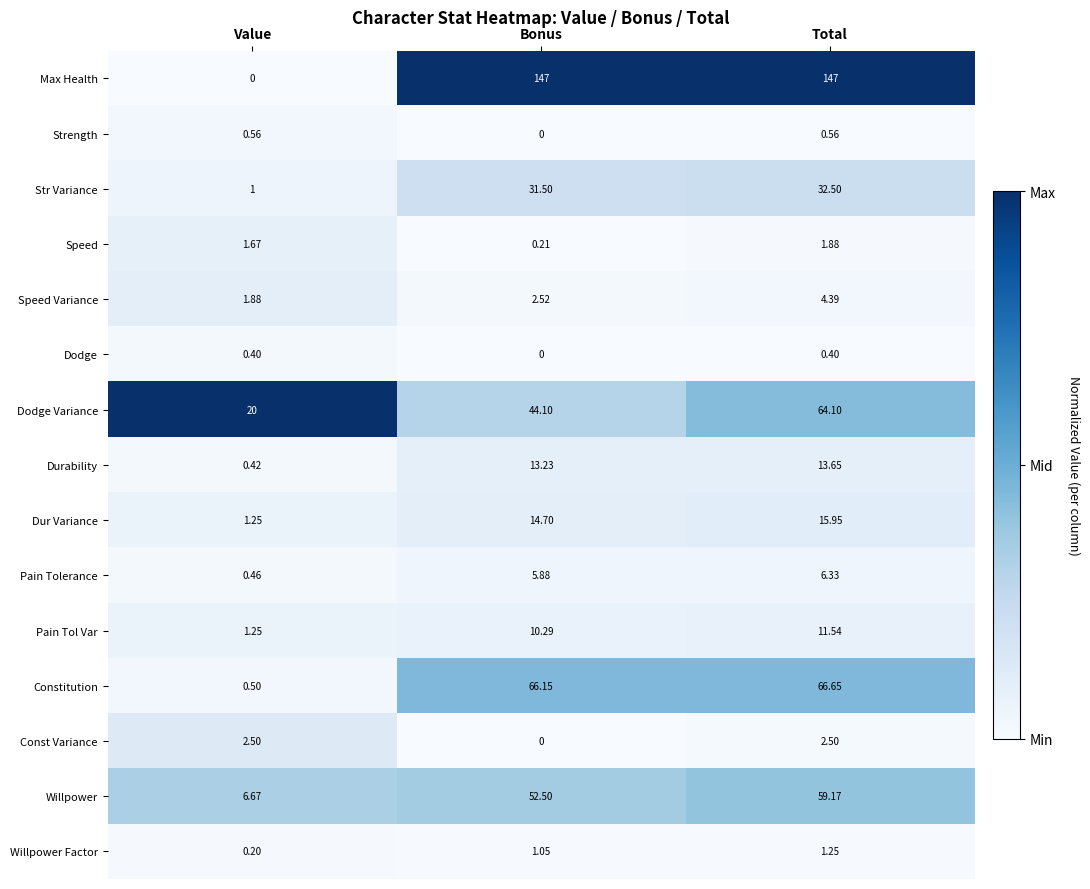

At how many categories does at least one series exceed 0?

3